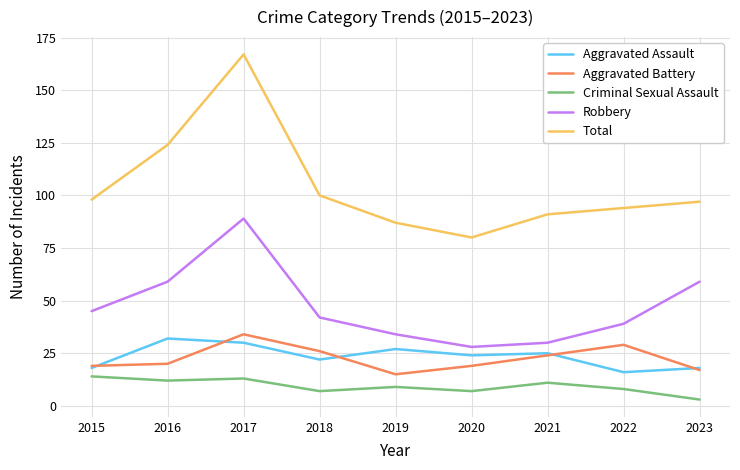

What is the average value of the Aggravated Assault series?

24